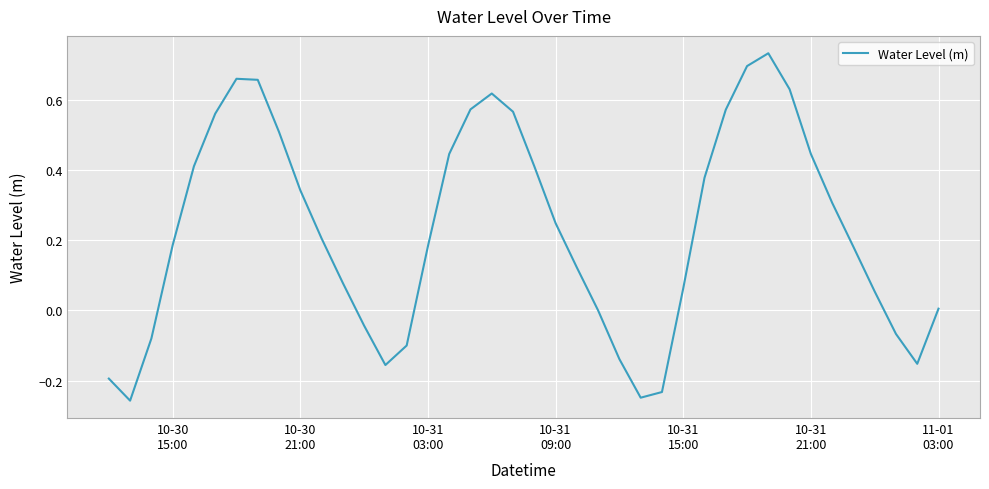

How many lines are shown in the chart?

1